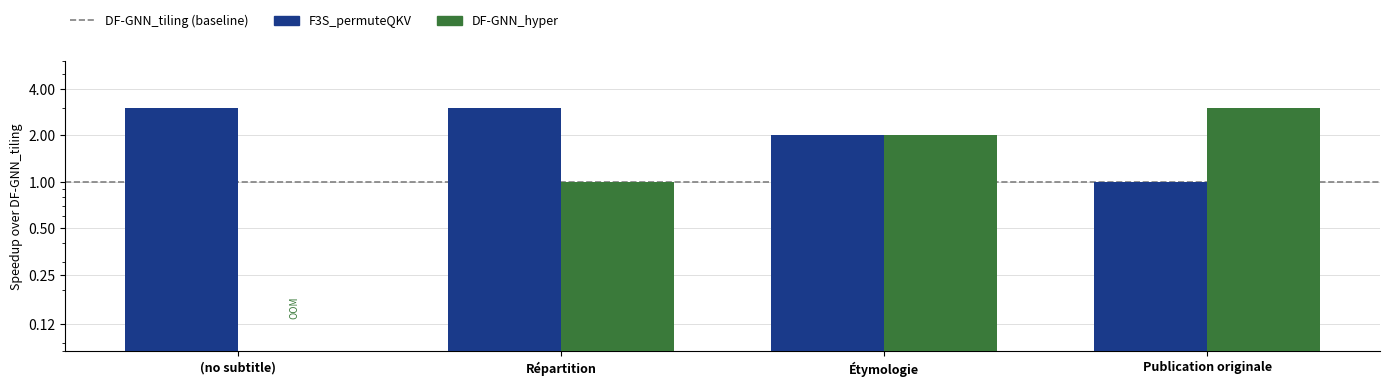

Which category has the highest value across all series?

(no subtitle)